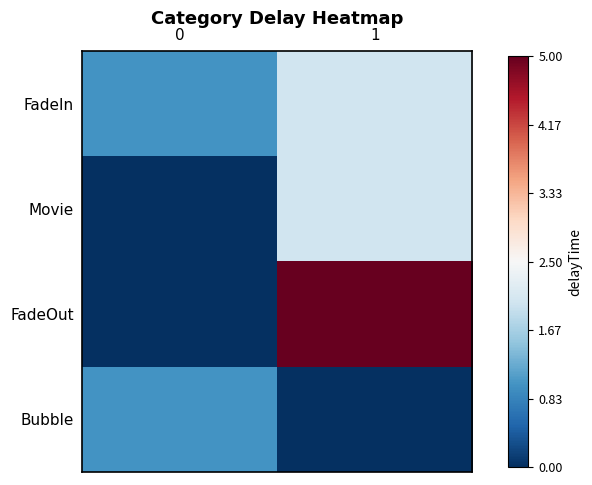

Which series has the widest spread of values?

FadeOut